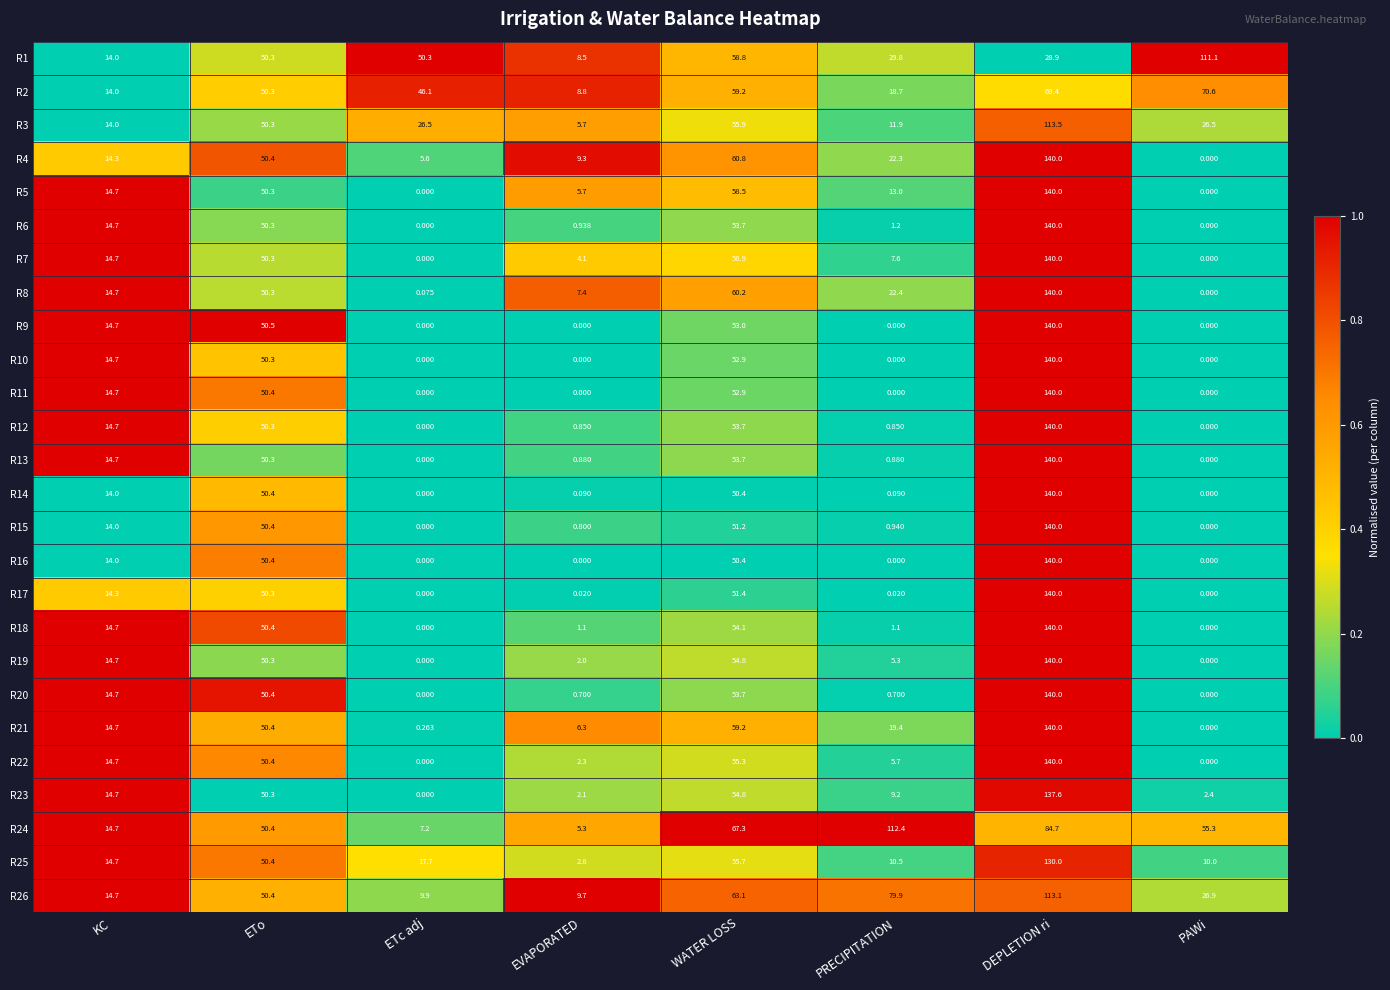

At which label does R26 reach its minimum?

EVAPORATED